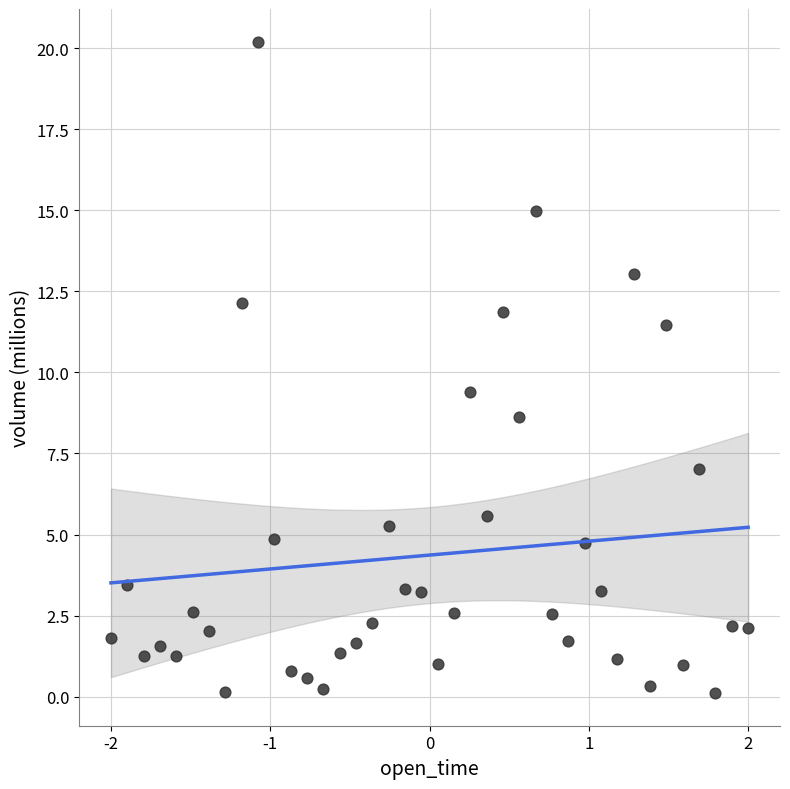

What Y value in the scatter plot is closest to 10?

9.4